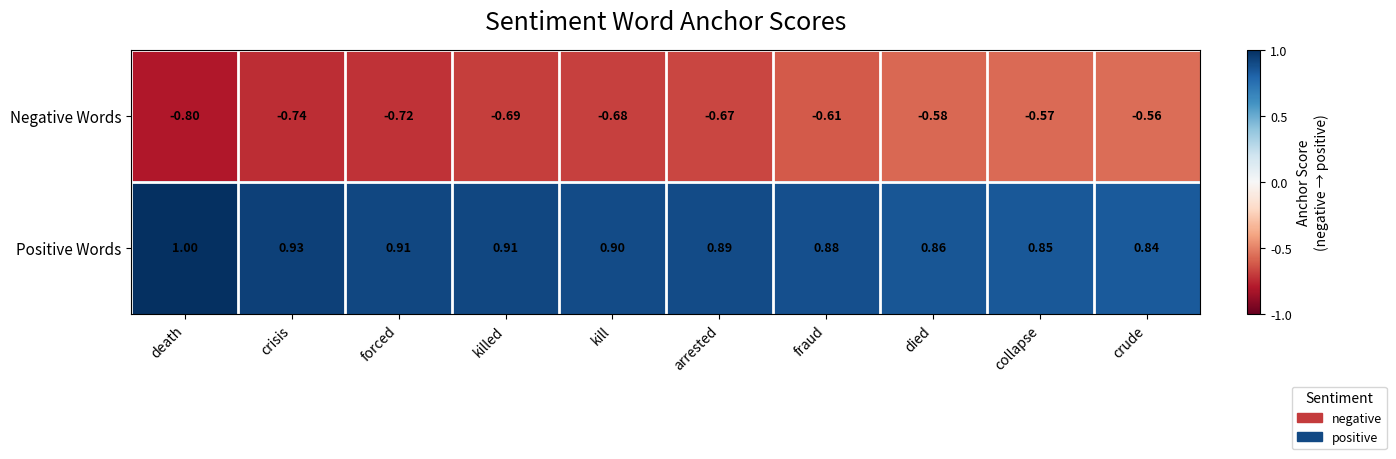

Which category has the lowest value across all series?

death